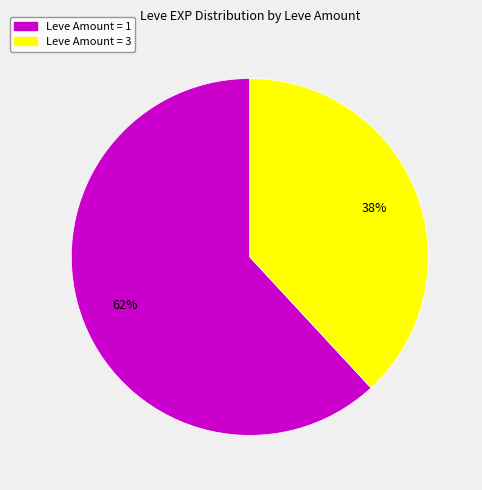

Does any single category account for the majority?

Yes